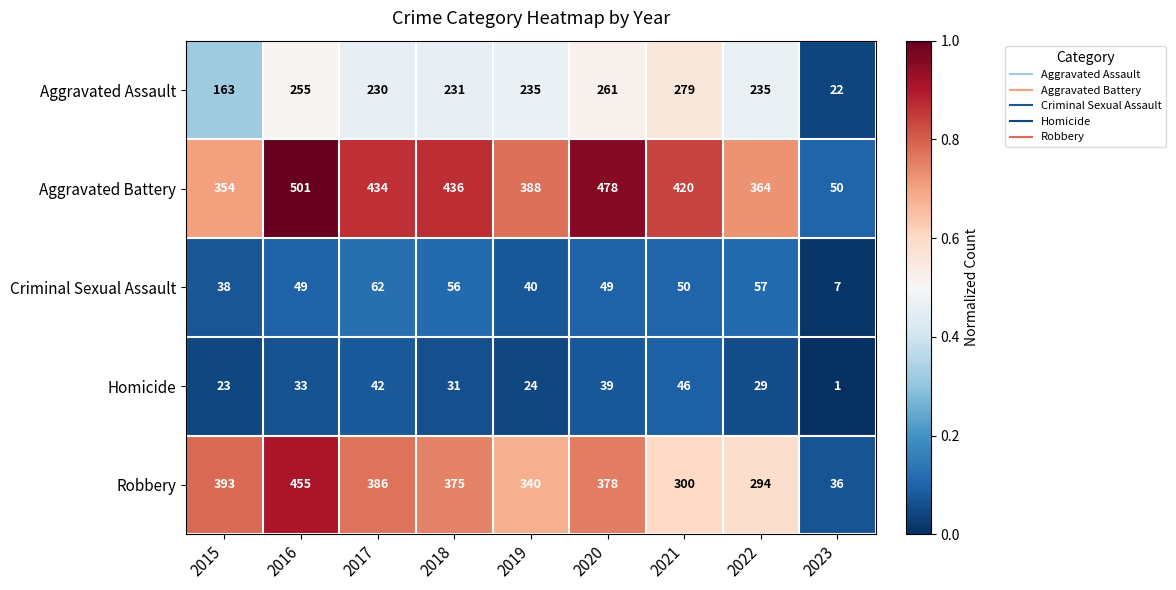

What is the spread (max minus min) of values at 2021?

374